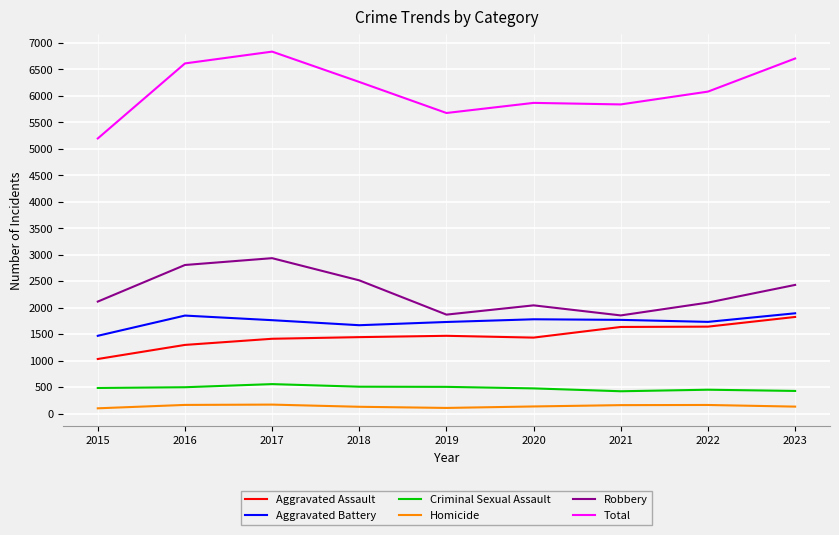

Is it true that Total equals 5837 at 2021?

True